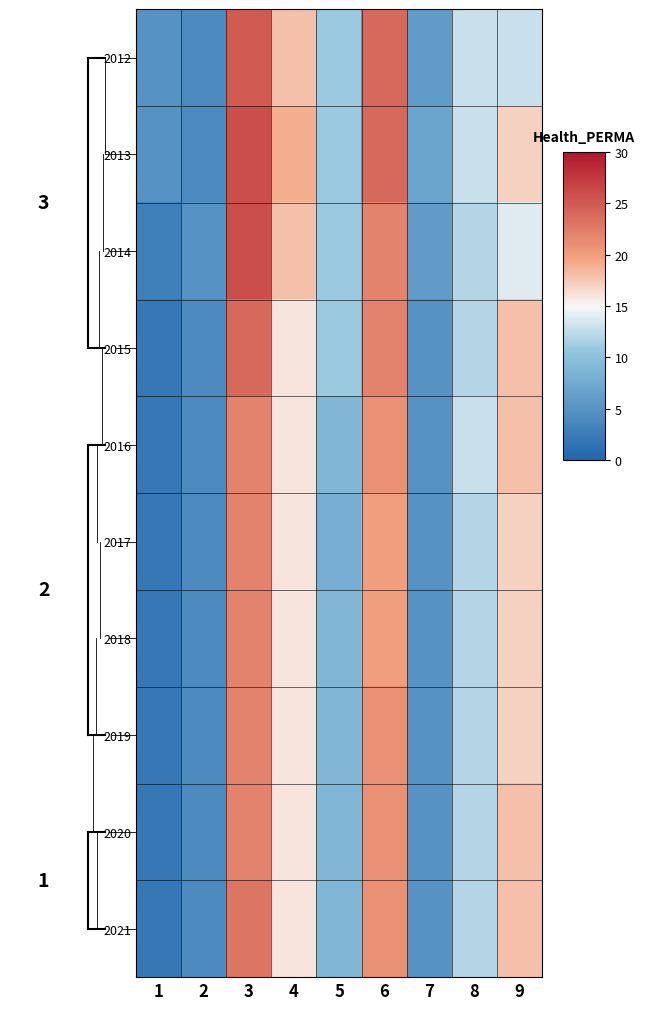

Reading right to left, extract all data points from this chart.

row_0: 9=13	8=13	7=6	6=24	5=11	4=18	3=25	2=4	1=5
row_1: 9=17	8=13	7=7	6=24	5=11	4=19	3=26	2=4	1=5
row_2: 9=14	8=12	7=6	6=22	5=11	4=18	3=26	2=5	1=3
row_3: 9=18	8=12	7=5	6=22	5=11	4=16	3=24	2=4	1=2
row_4: 9=18	8=13	7=5	6=21	5=9	4=16	3=22	2=4	1=2
row_5: 9=17	8=12	7=5	6=20	5=8	4=16	3=22	2=4	1=2
row_6: 9=17	8=12	7=5	6=20	5=9	4=16	3=22	2=4	1=2
row_7: 9=17	8=12	7=5	6=21	5=9	4=16	3=22	2=4	1=2
row_8: 9=18	8=12	7=5	6=21	5=9	4=16	3=22	2=4	1=2
row_9: 9=18	8=12	7=5	6=21	5=9	4=16	3=23	2=4	1=2